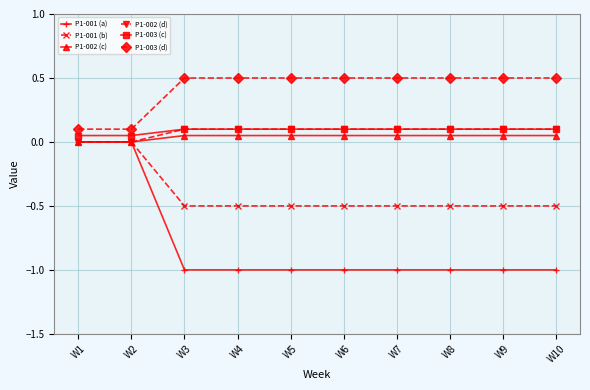

What is the value of the P1-001 (b) point at the 9th from the left?

-0.5